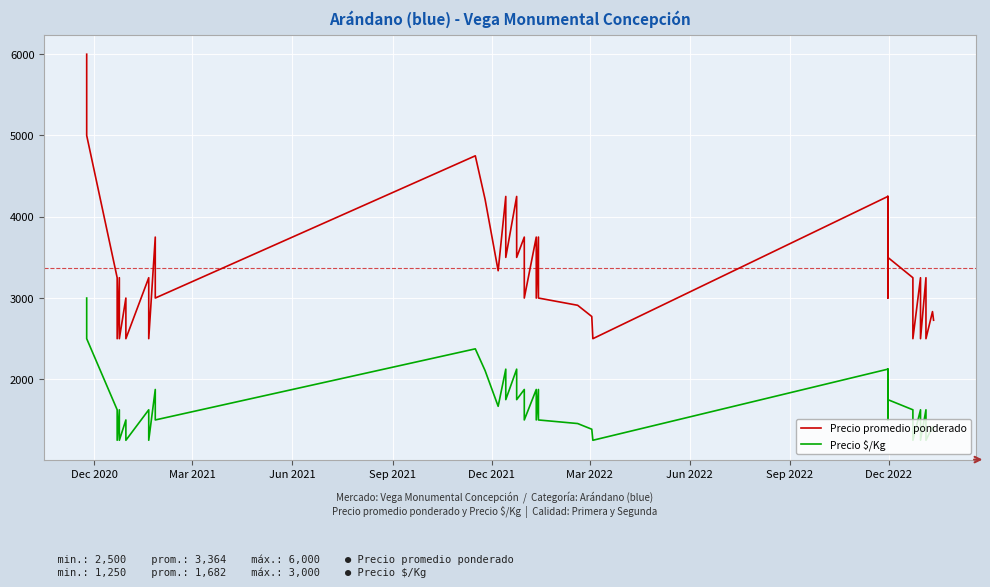

Which series has the largest total across all categories?

Precio promedio ponderado